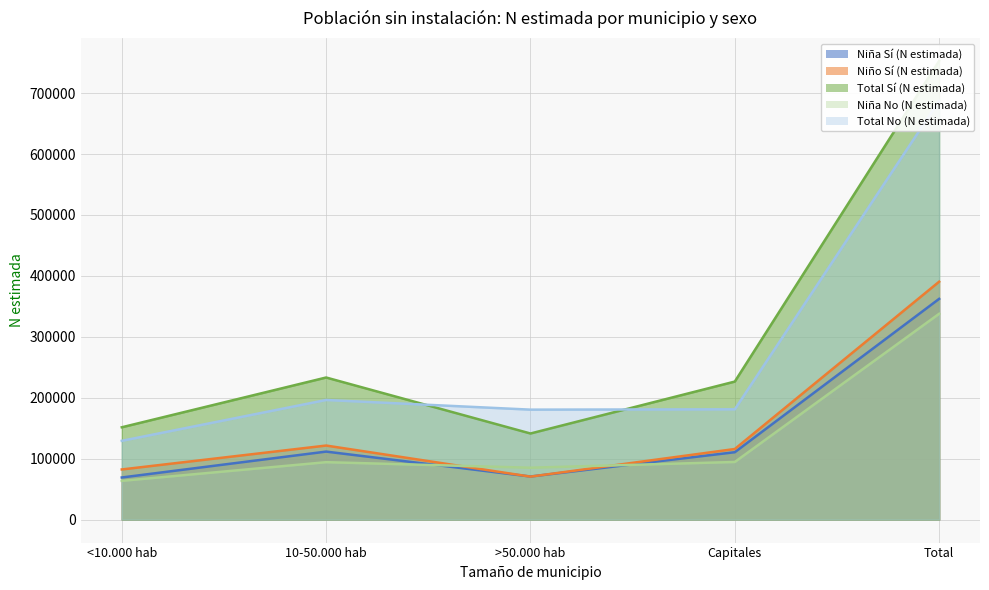

What is the total value across all series at >50.000 hab?

548502